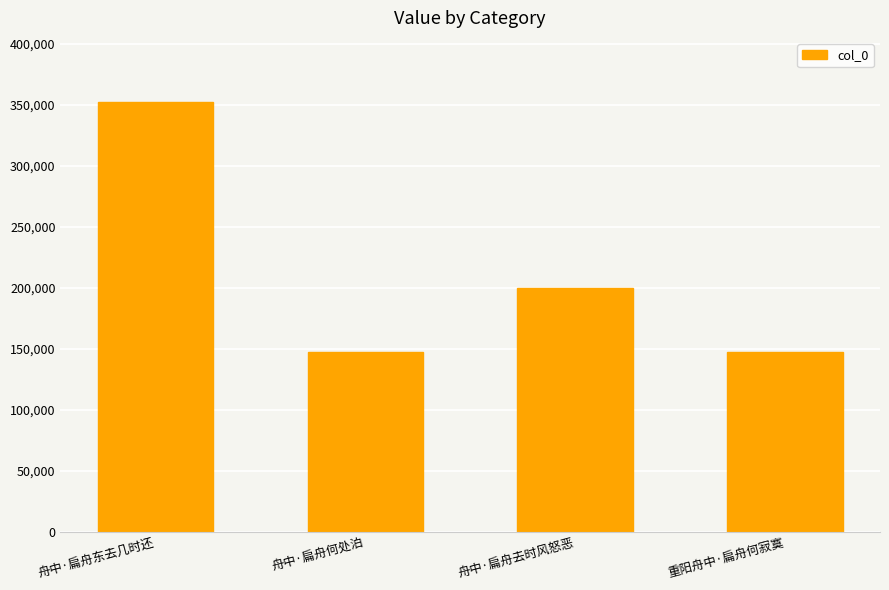

What is the difference between the second highest and minimum values?

51757